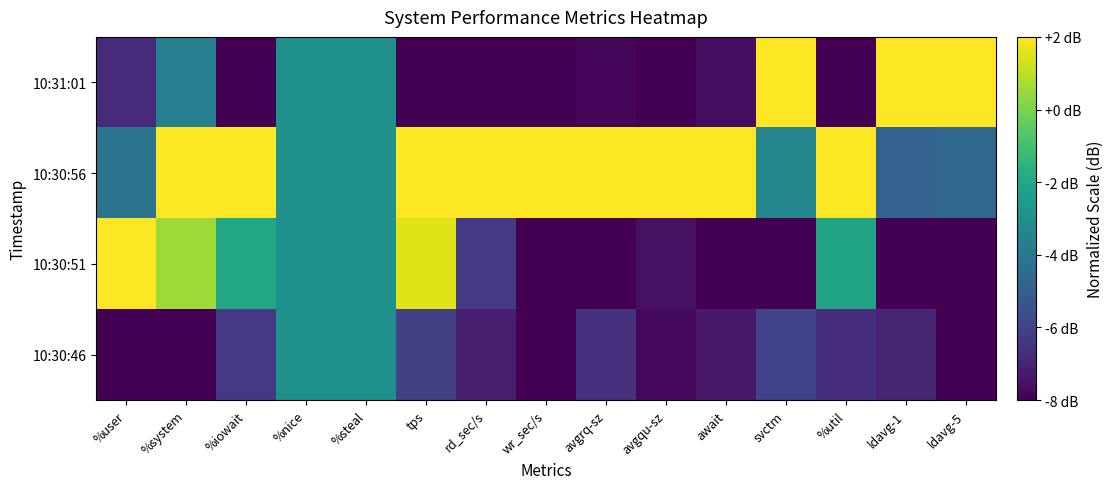

What is the difference between the highest and lowest values at %system?

10.0